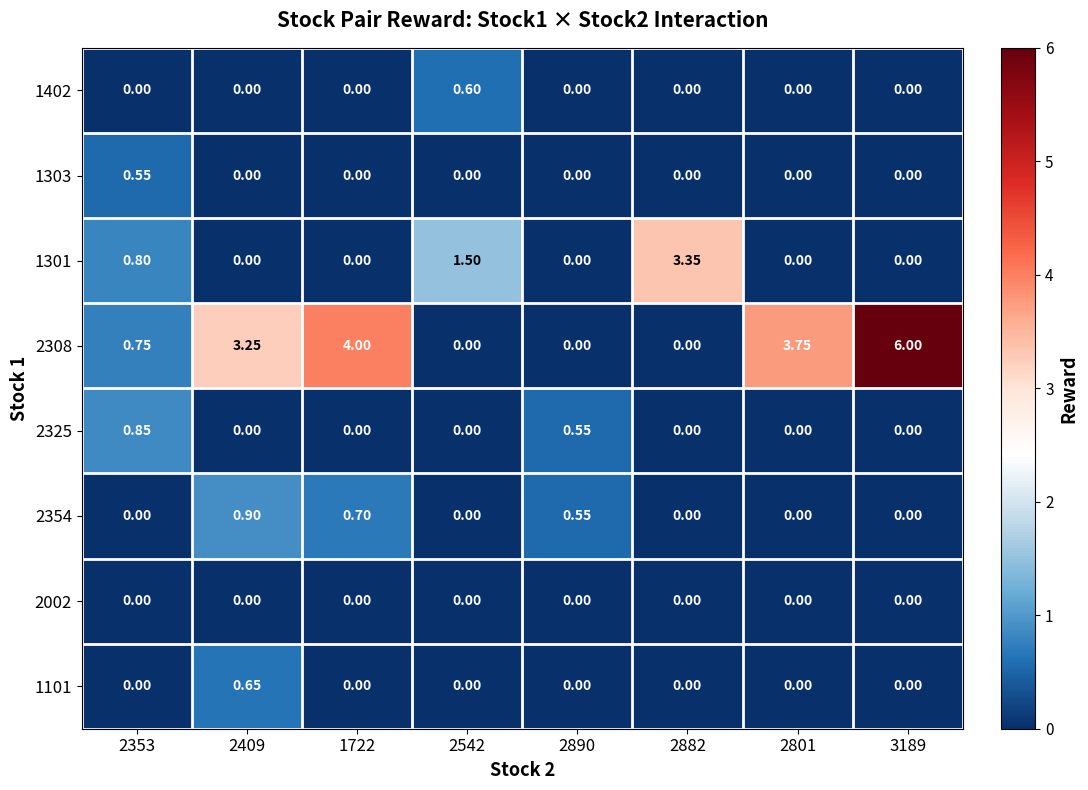

What is the total value across all series at 2890?

1.1